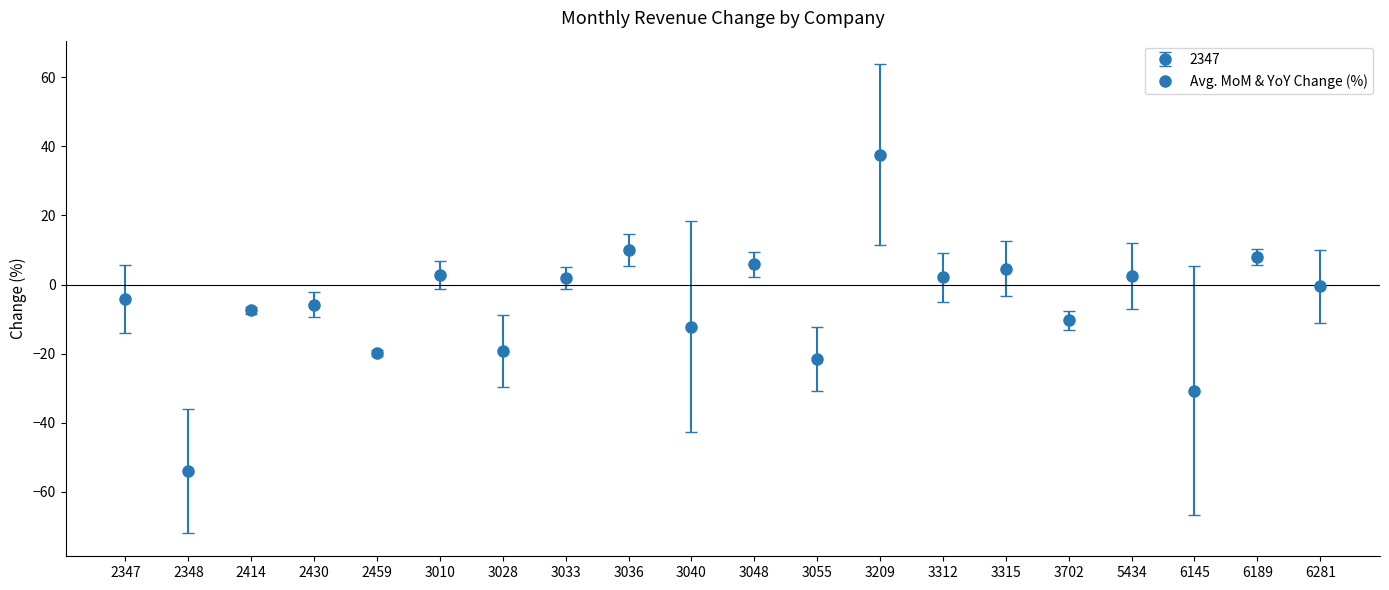

Is the value of 上月比較增減(%) at 5434 greater than the value of 去年同月增減(%) at 2414?

Yes